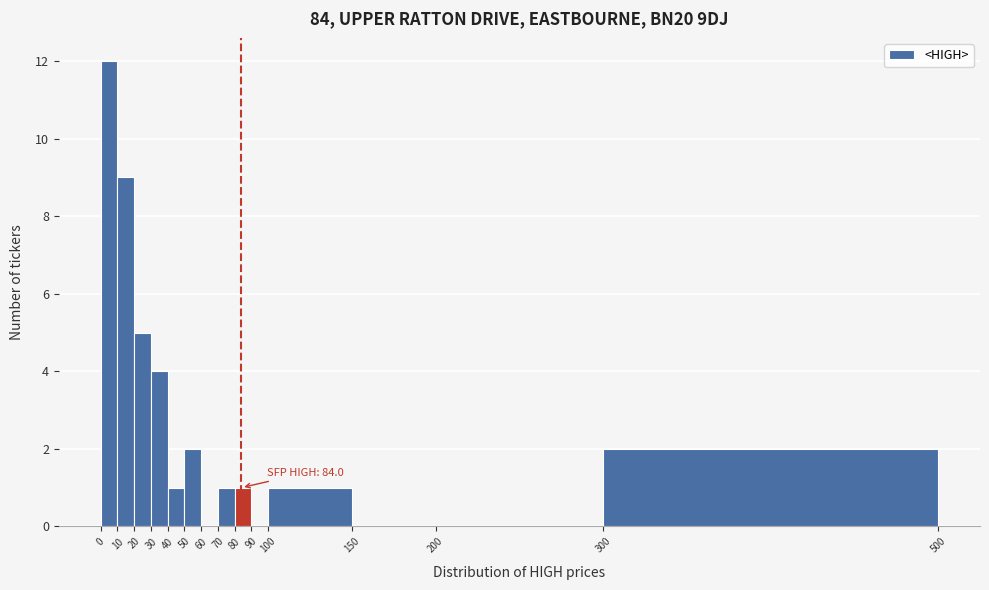

Over which range of the x-axis is the bar tallest?

0 to 10